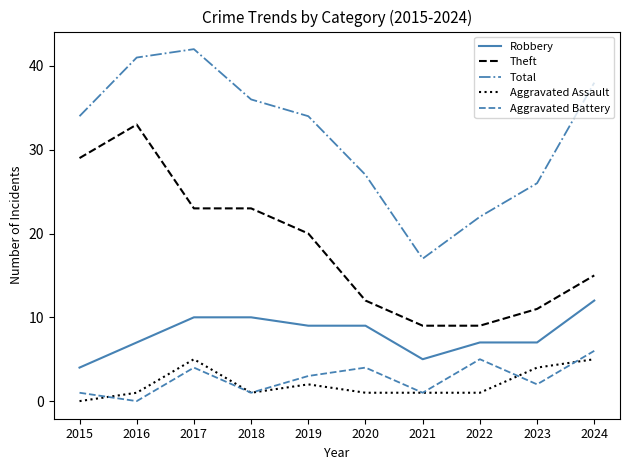

The Aggravated Battery series shows 6 at 2024. True or false?

True